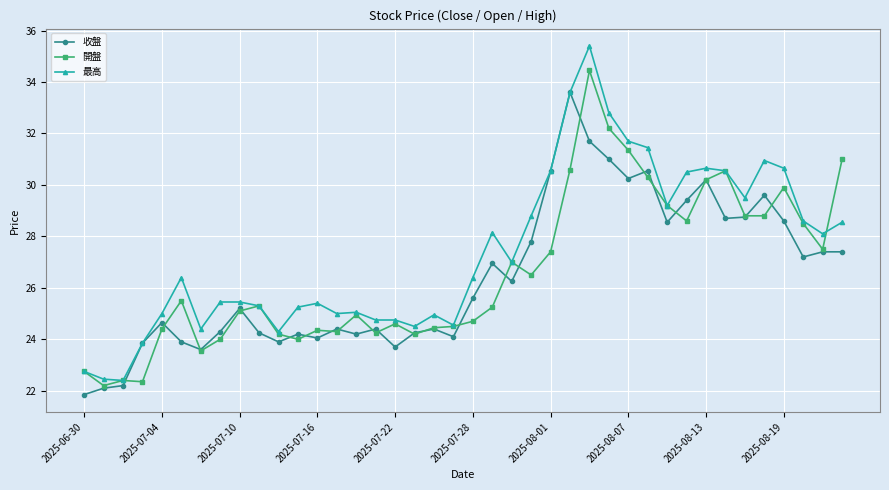

Which series has the largest total across all categories?

最高